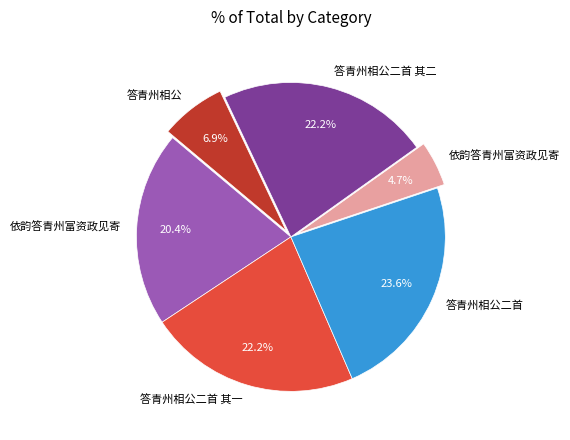

Count the number of slices in the pie.

6